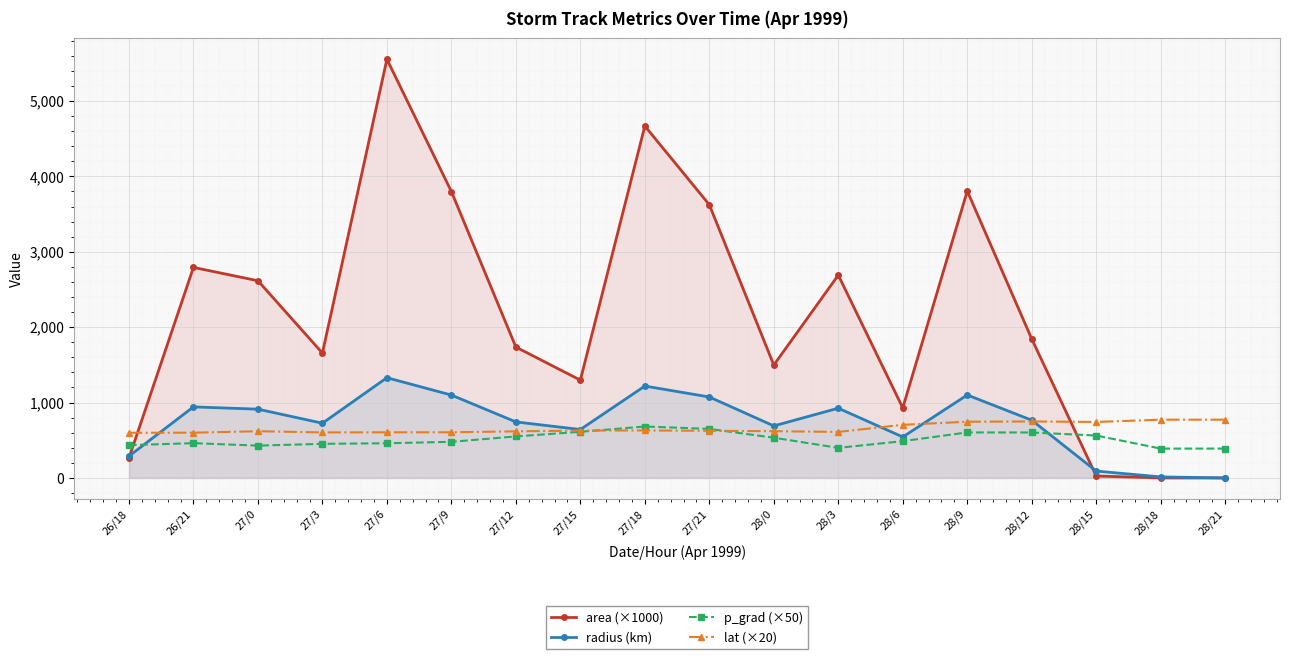

What is the total value across all series at 28/3?

4625.1